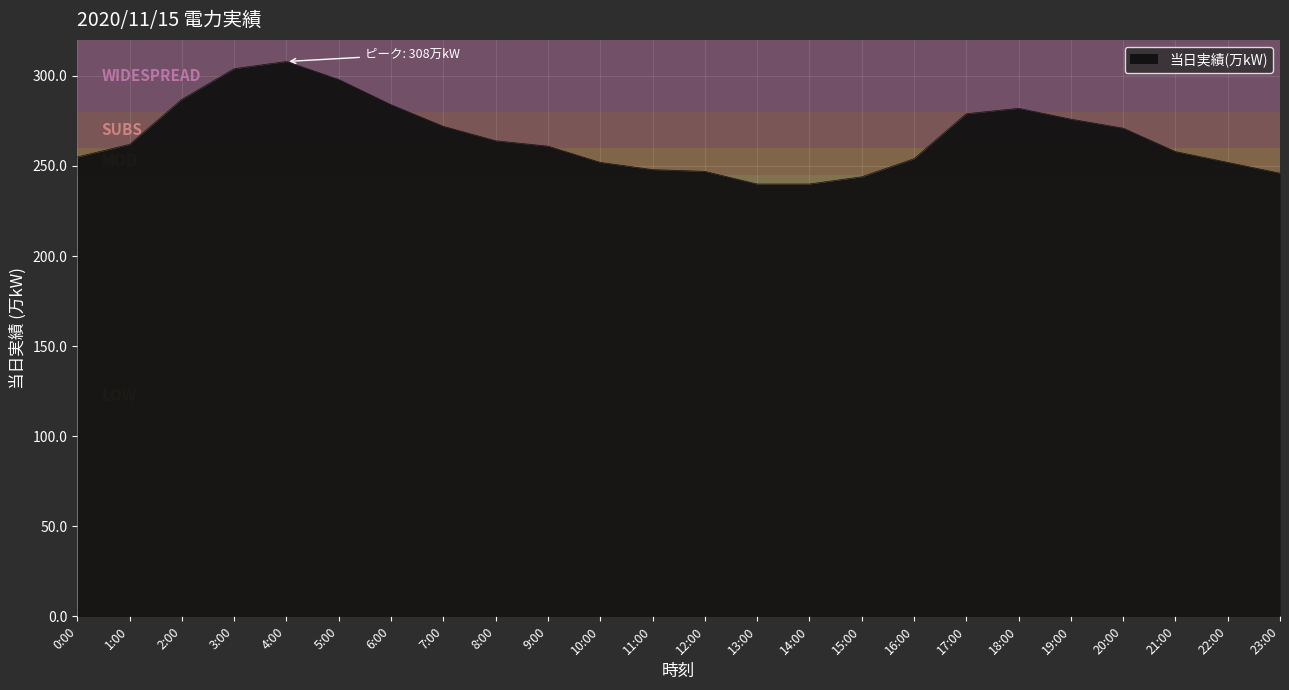

What is the difference between the maximum and minimum values?

68